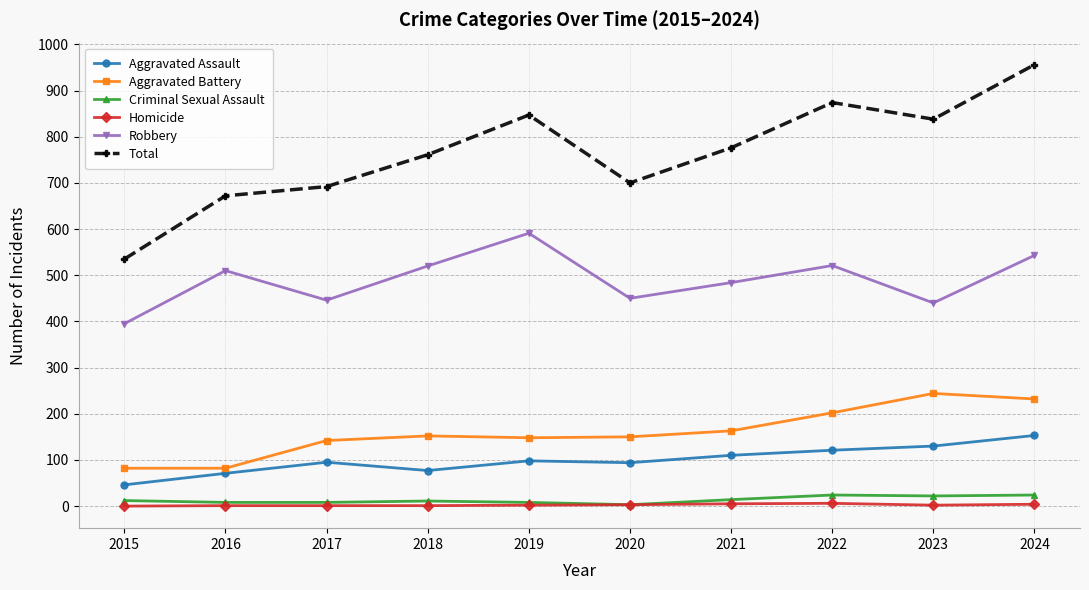

What is the difference between the maximum and minimum values in the Criminal Sexual Assault series?

21